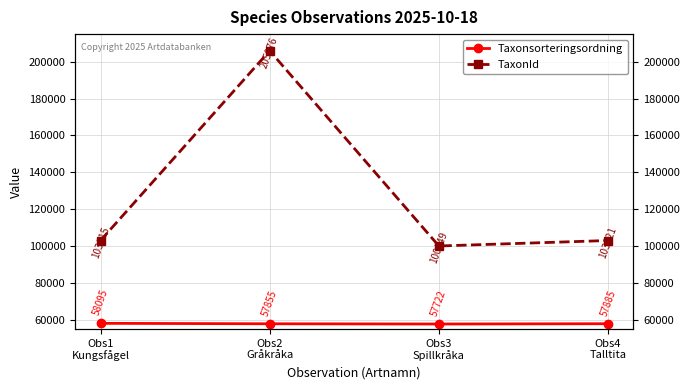

Between Obs2
Gråkråka and Obs4
Talltita, which is larger?

Obs4
Talltita